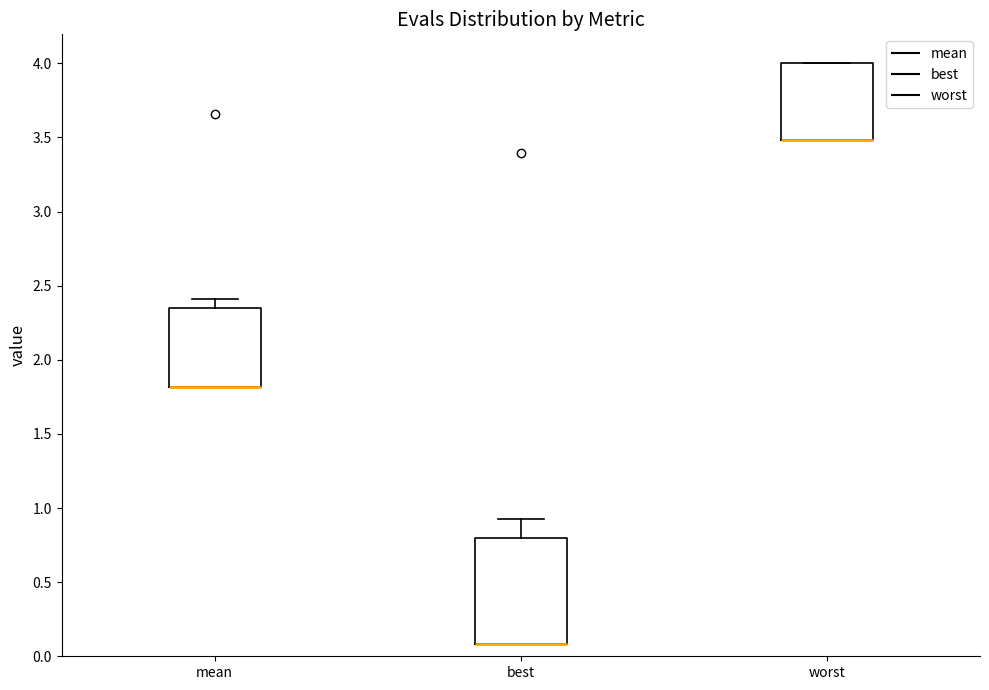

Where does the upper whisker of the box for mean end on the y-axis? The values are not printed on the chart, so give them approximately, as read against the axis.

2.40